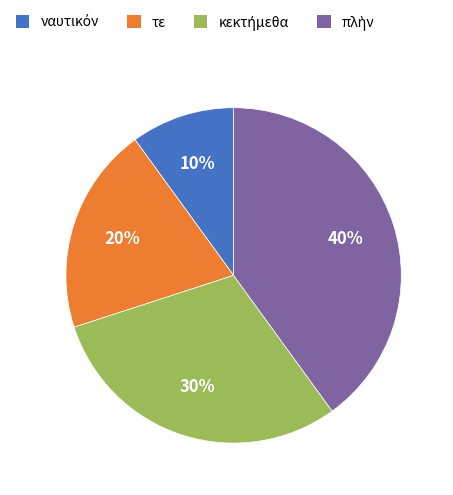

To the nearest percent, what is the average slice percentage?

25%